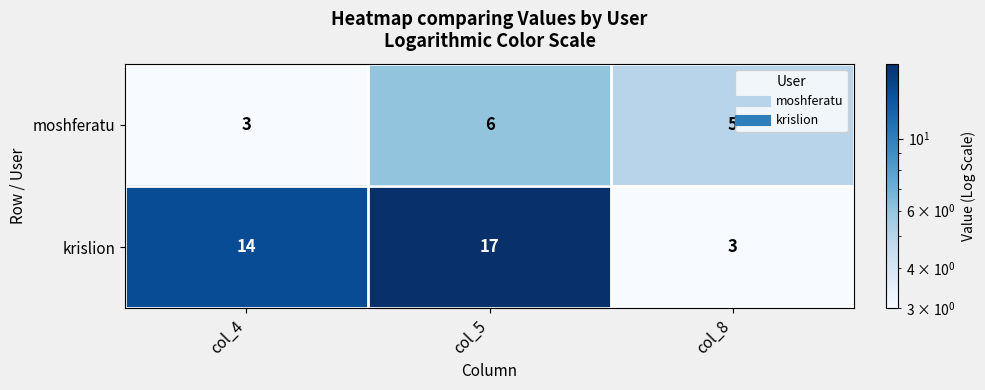

The value of krislion at col_4 is 7. True or false?

False